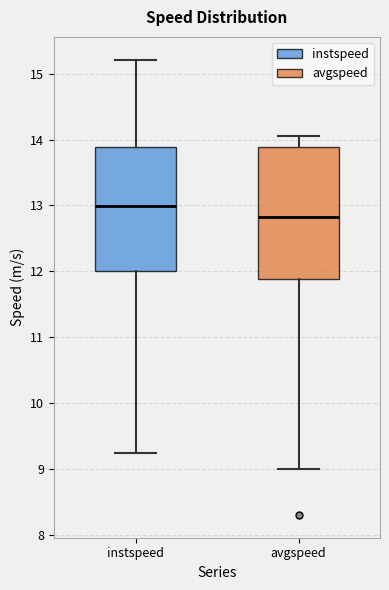

Reading left to right, transcribe this box plot: for each box, give where its median line is, the range the box spans, and where its two whiskers end, as read against the y-axis. The values are not printed on the chart, so give them approximately, as read against the axis.

instspeed: median 13.0, box 12.0 to 13.9, whiskers 9.2 to 15.2
avgspeed: median 12.8, box 11.9 to 13.9, whiskers 9.0 to 14.0